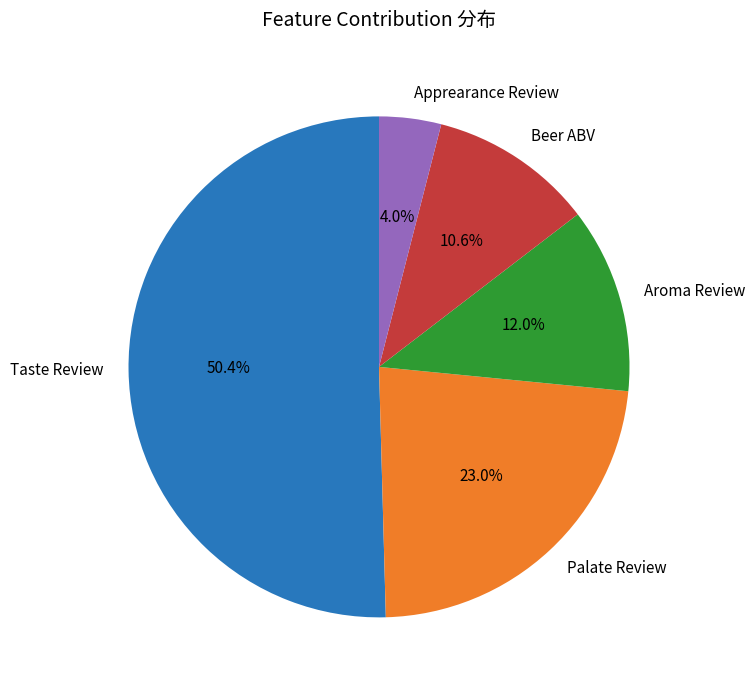

What percentage is the Aroma Review slice, to the nearest percent?

12%